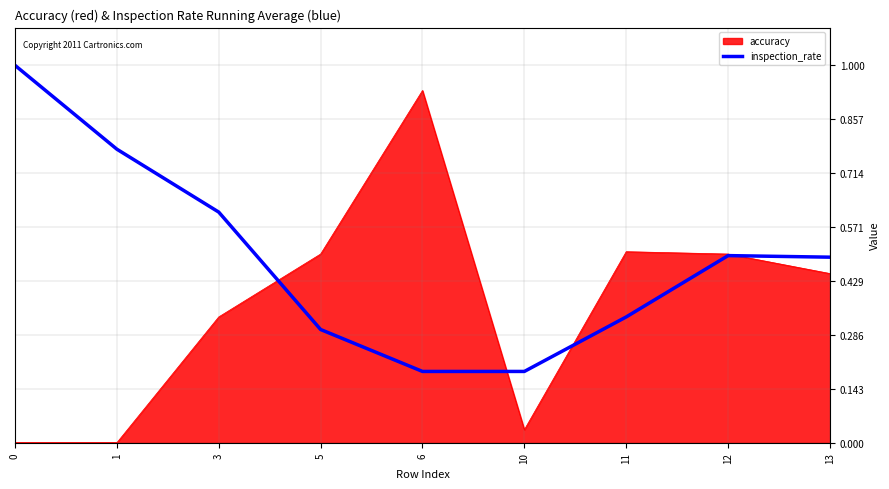

What is the greatest value displayed?

1.0